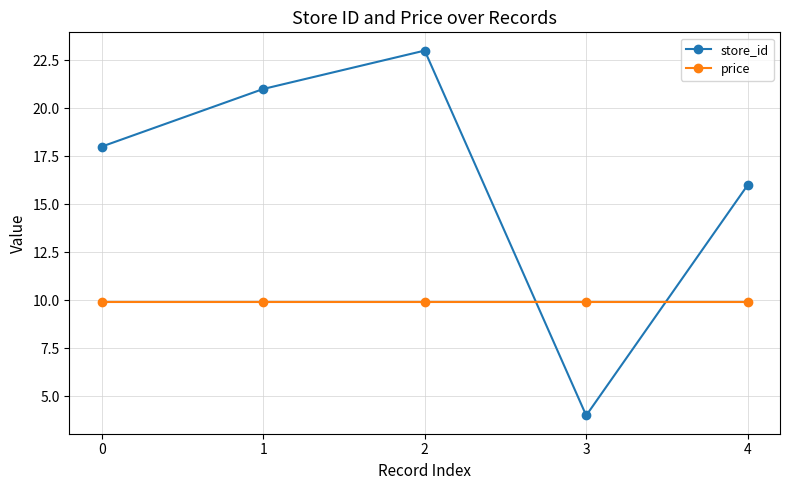

At which category is the sum across all series the highest?

2